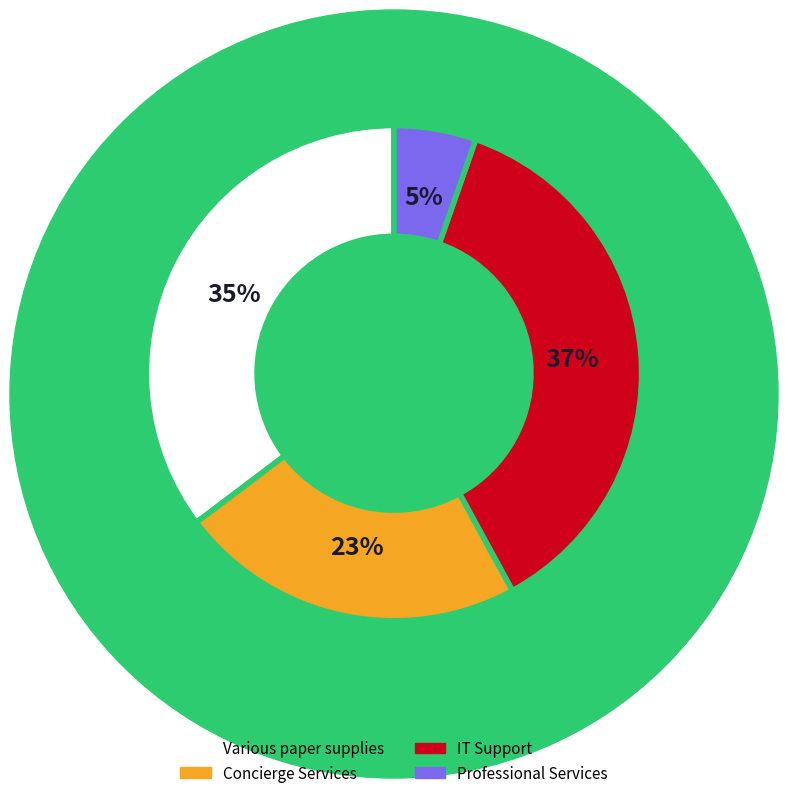

What percentage is the IT Support slice, to the nearest percent?

37%